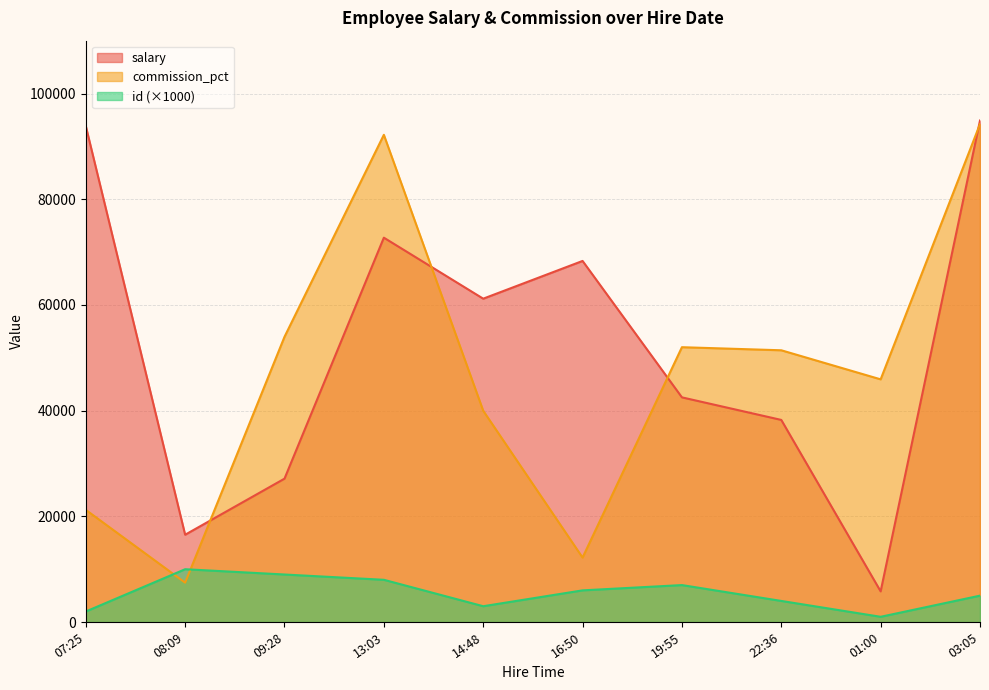

Rank the series at 14:48 from highest to lowest value.

salary, commission_pct, id